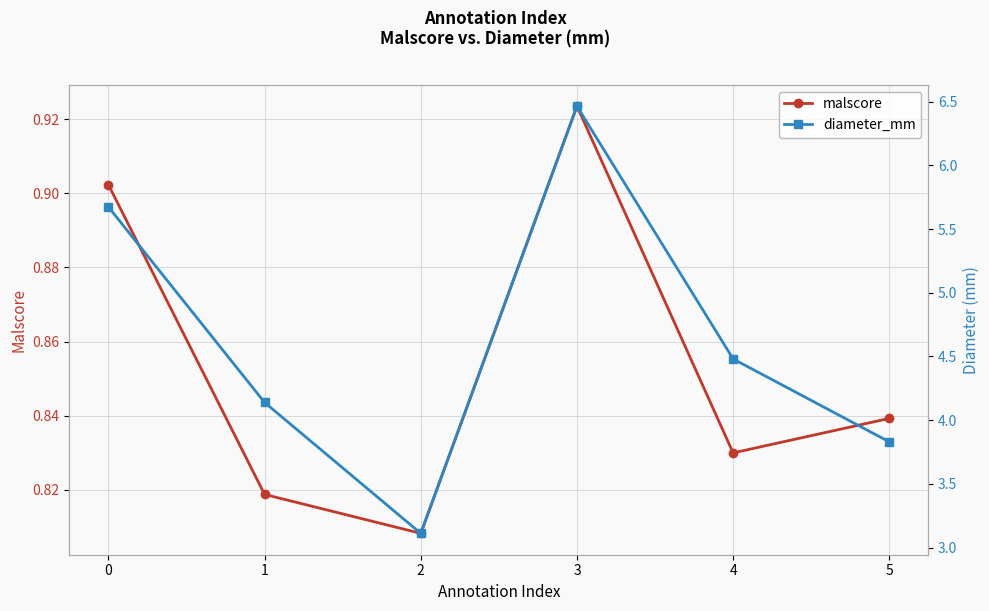

Which series has the largest range (max minus min)?

diameter_mm